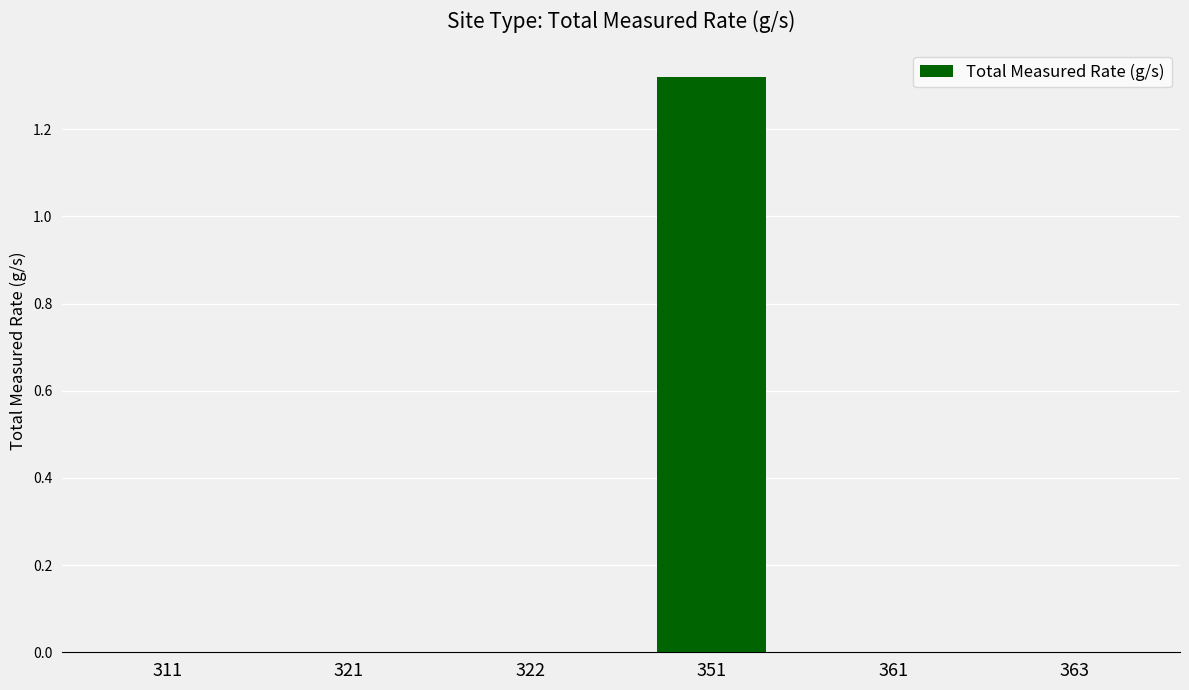

Are the bars horizontal?

No